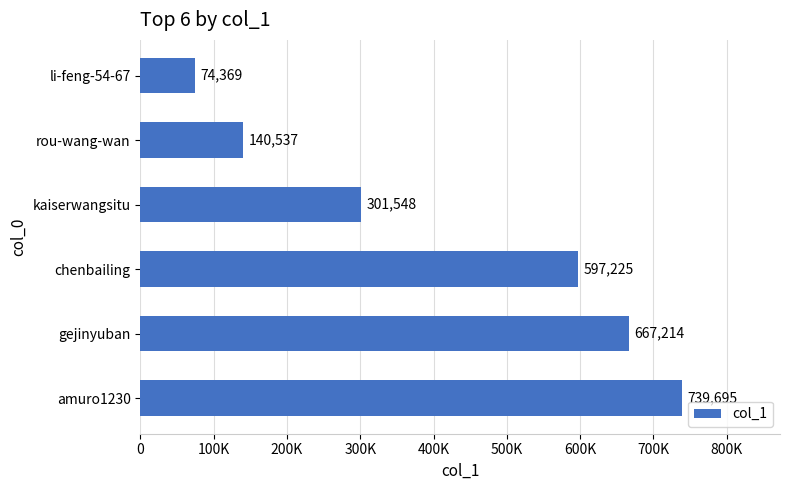

What is the greatest value displayed?

739695